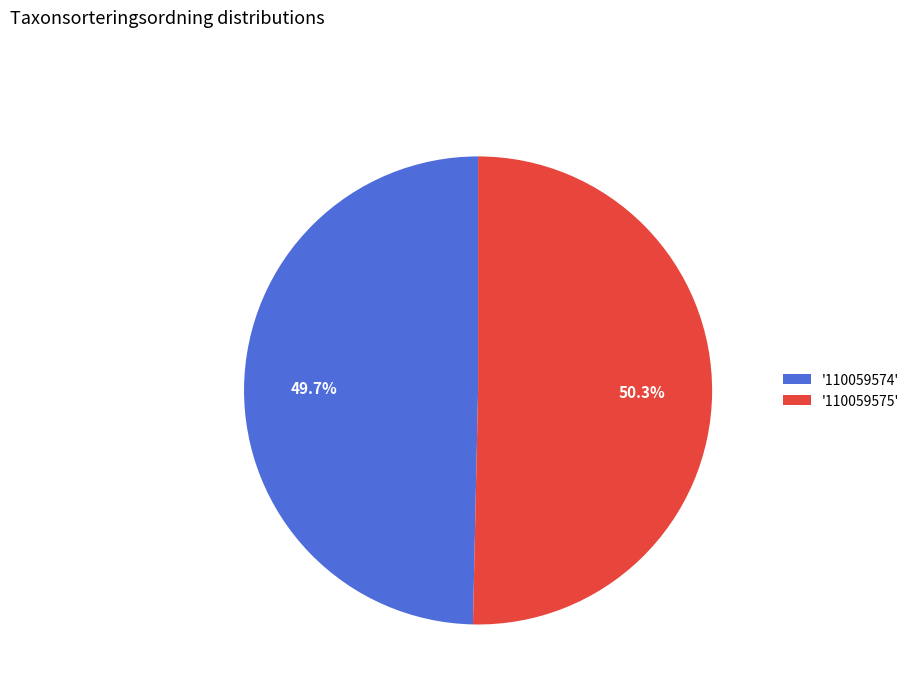

What is the ratio of the value at '110059575' to the value at '110059574'?

1.0